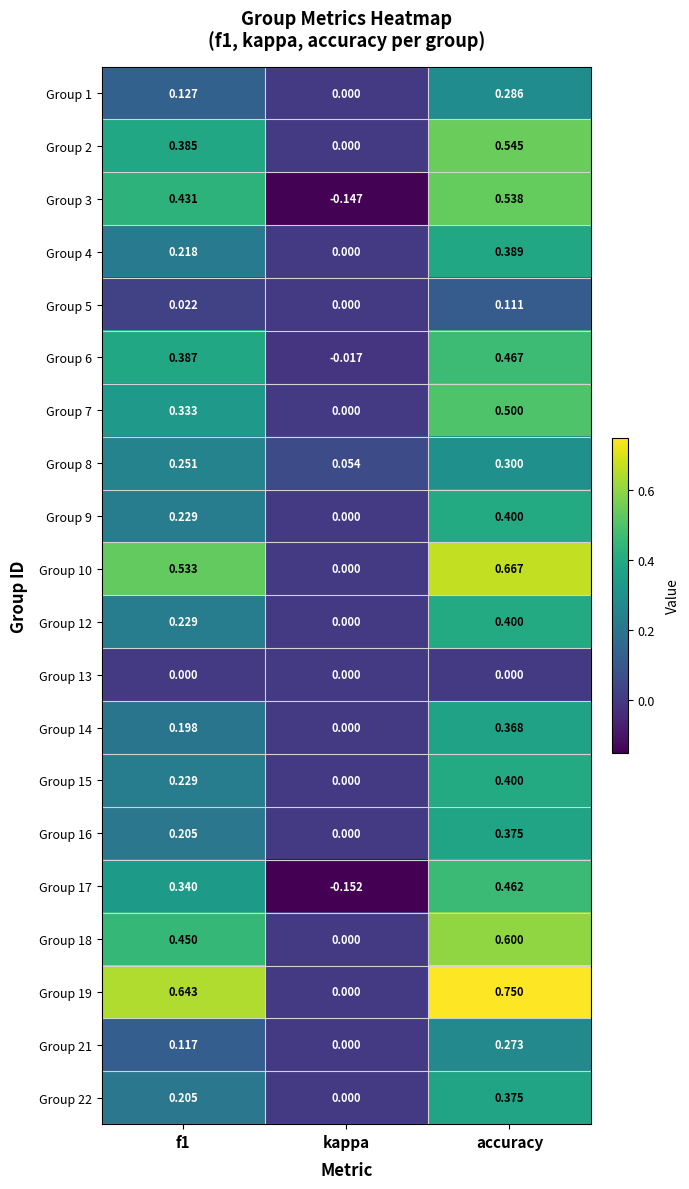

At which label does Group 7 reach its peak?

accuracy